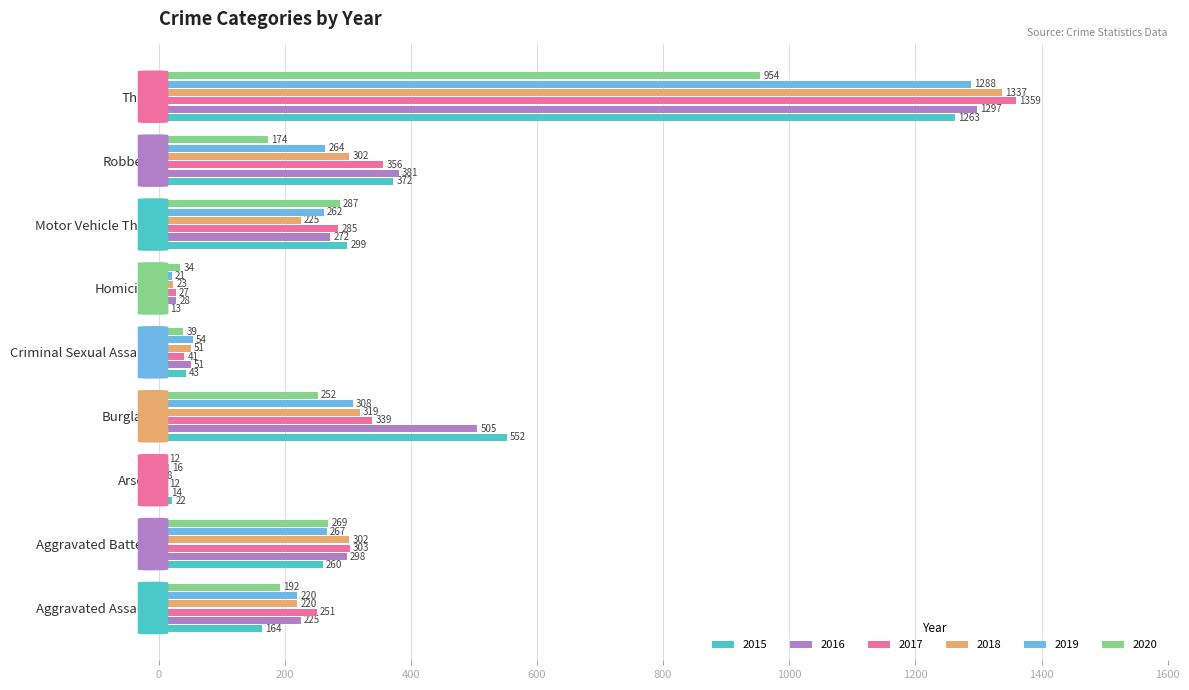

What are all the series names shown in the legend?

2015, 2016, 2017, 2018, 2019, 2020